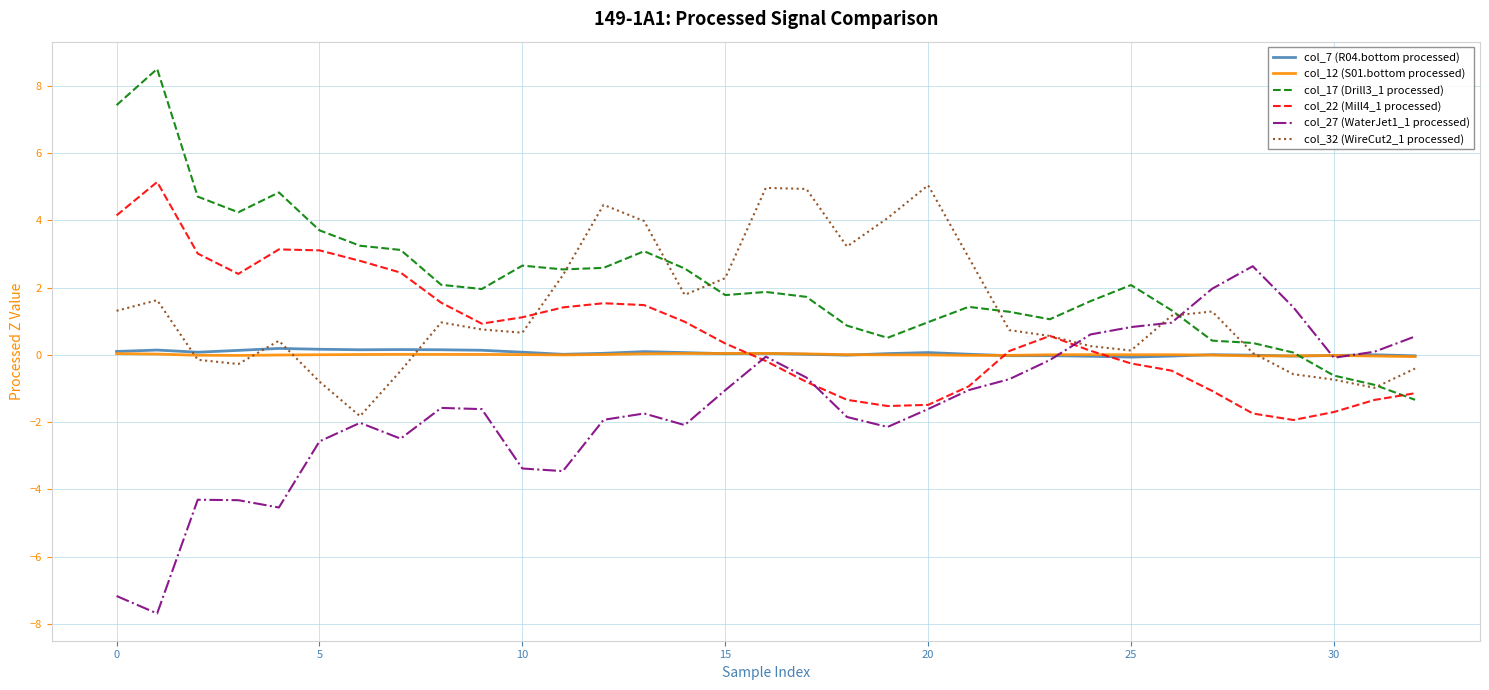

What is the smallest value displayed?

-7.7